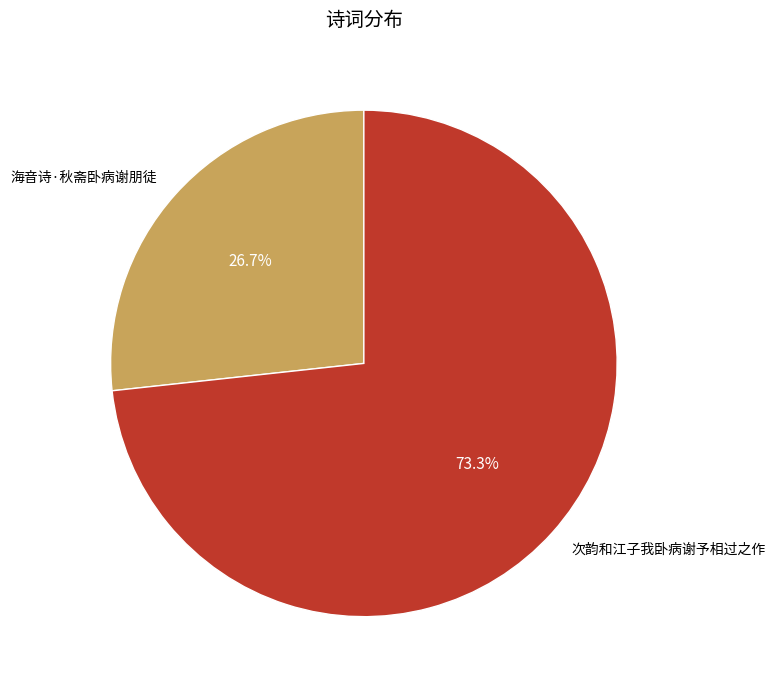

Count the number of slices in the pie.

2